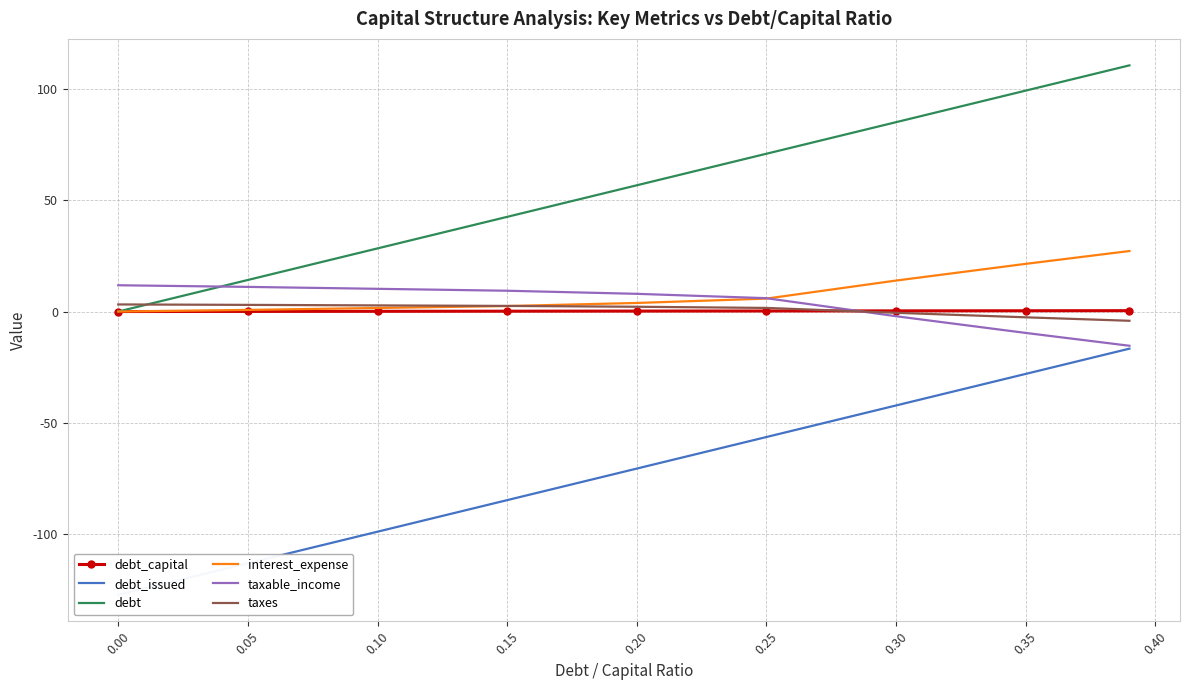

What is the maximum value for debt?

110.4